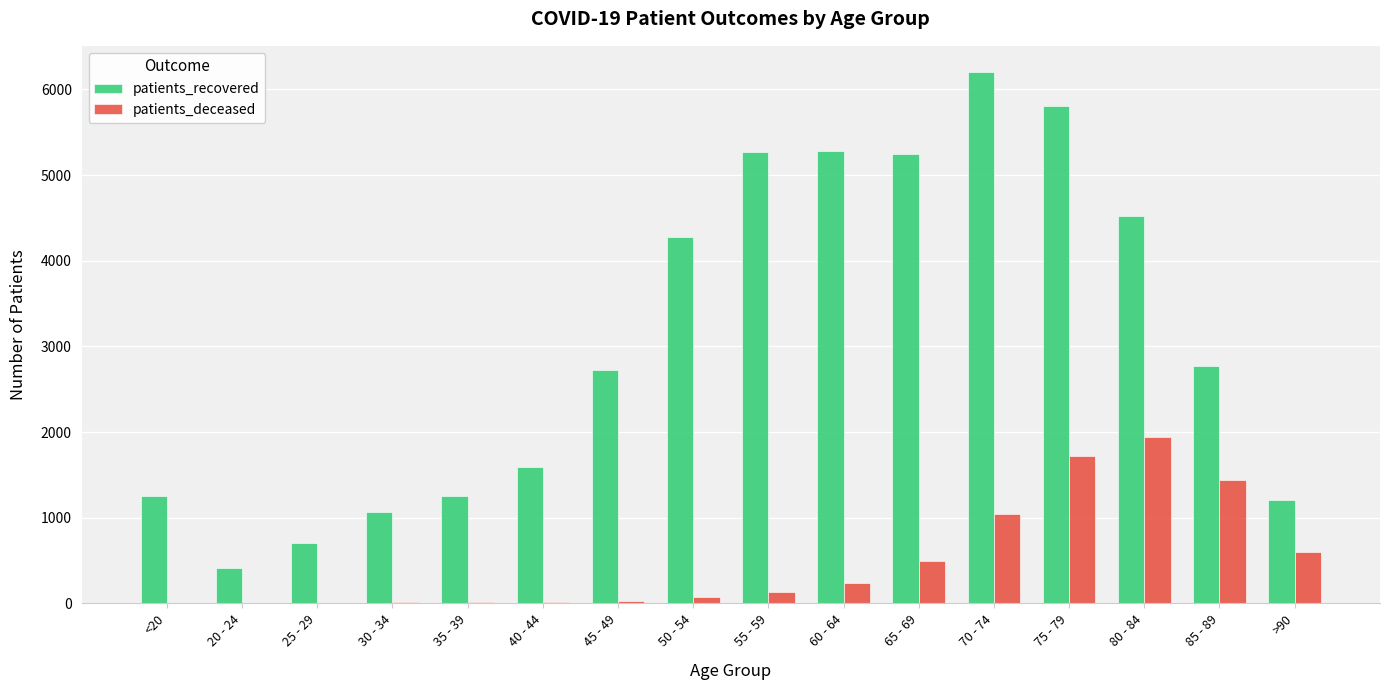

What is the highest value of the patients_deceased series?

1948